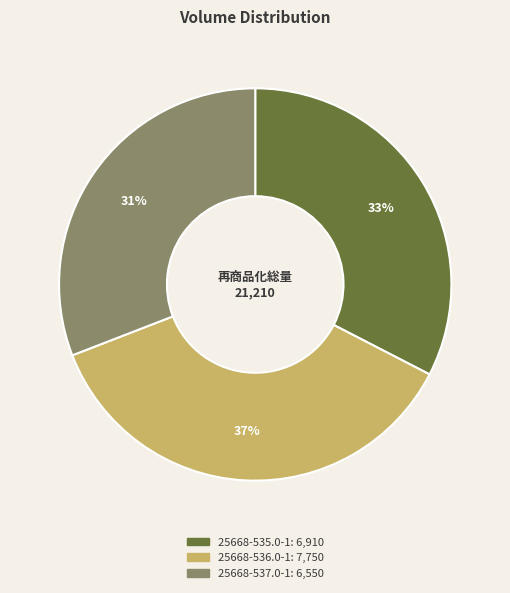

Count the number of slices in the pie.

3